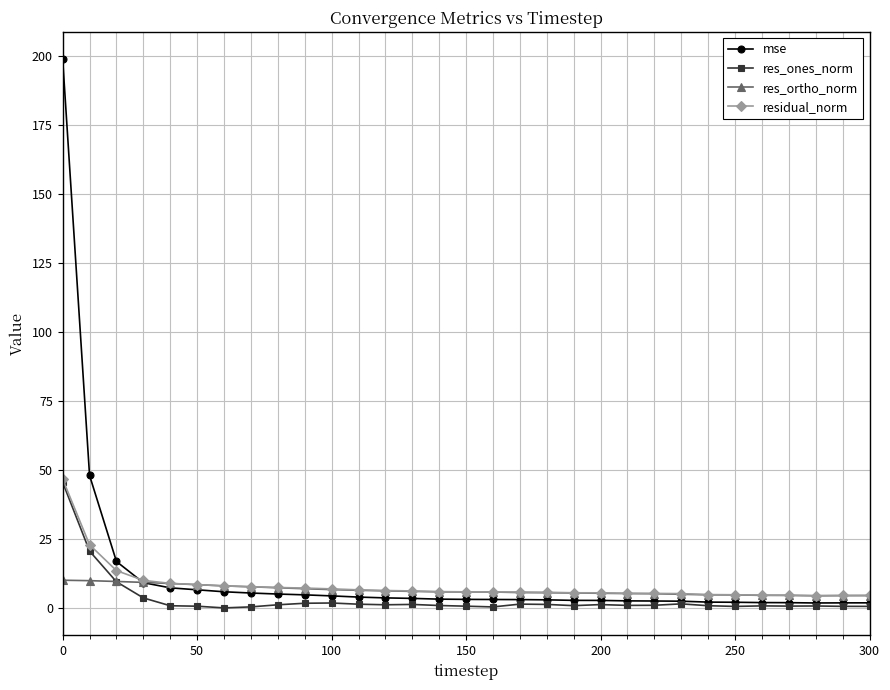

What is the value of the residual_norm point at the 2nd from the left?

23.0